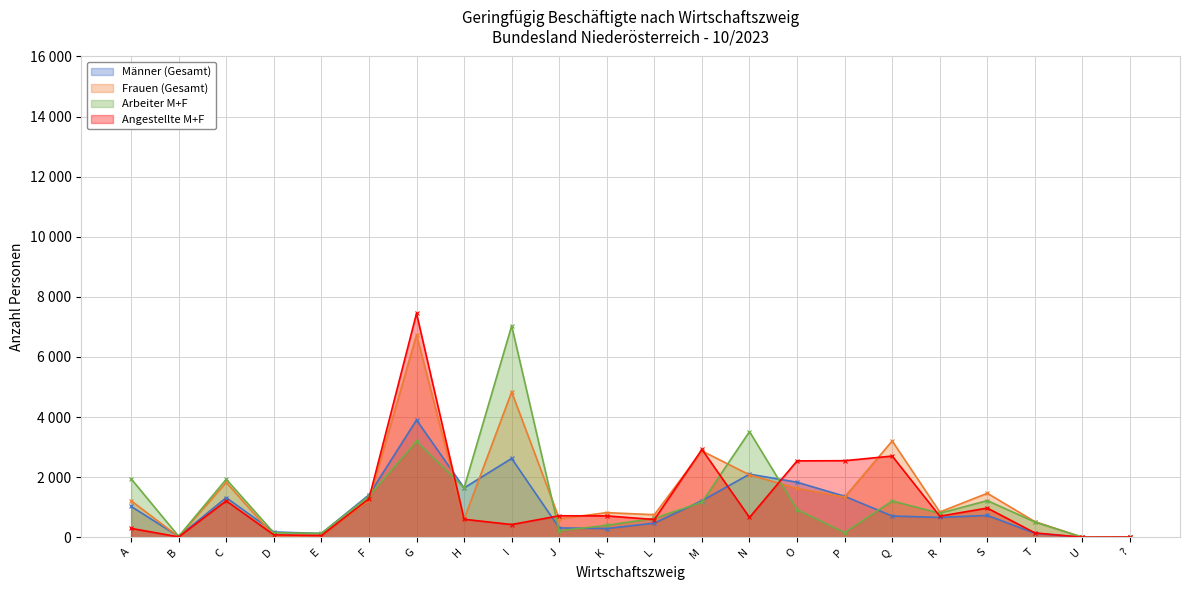

List the labels in order of Männer (Gesamt) value, largest first.

G, I, N, O, H, F, P, C, M, A, S, Q, R, L, J, K, D, T, E, B, ?, U